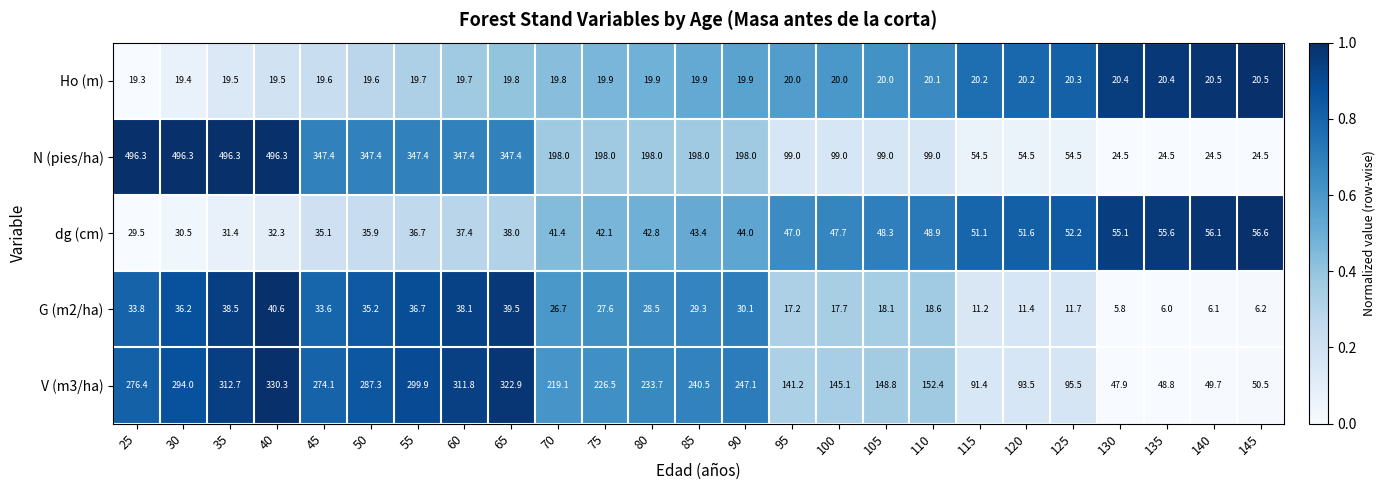

How many distinct data groups are displayed?

5